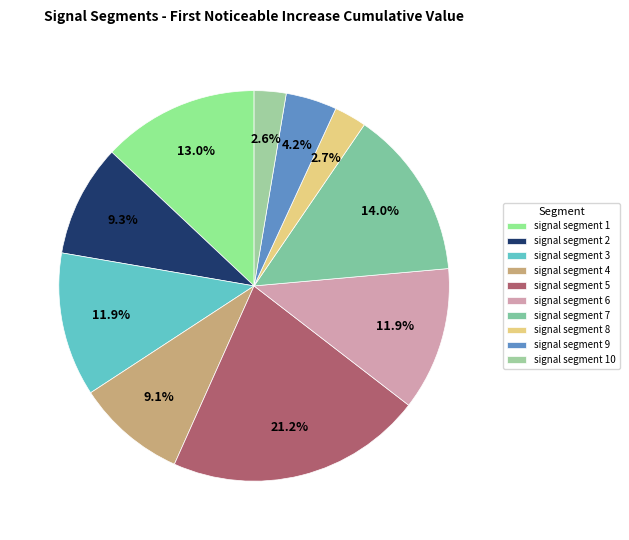

How many slices are in this pie chart?

10